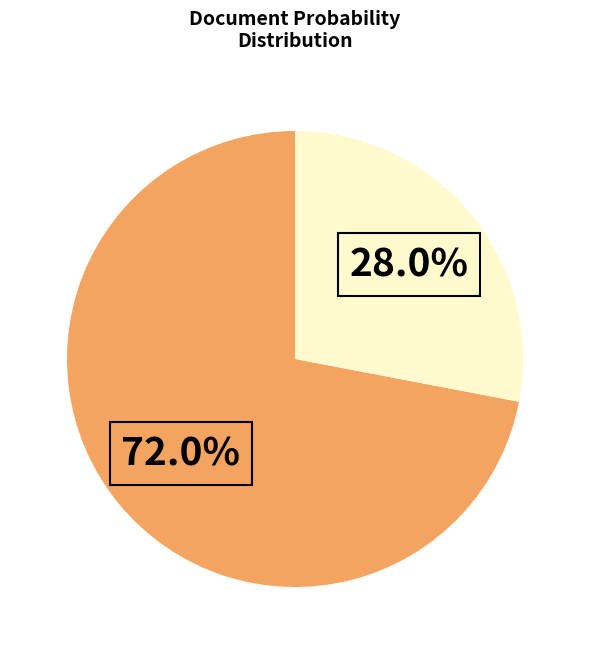

Is there any slice that represents more than half of the pie?

Yes